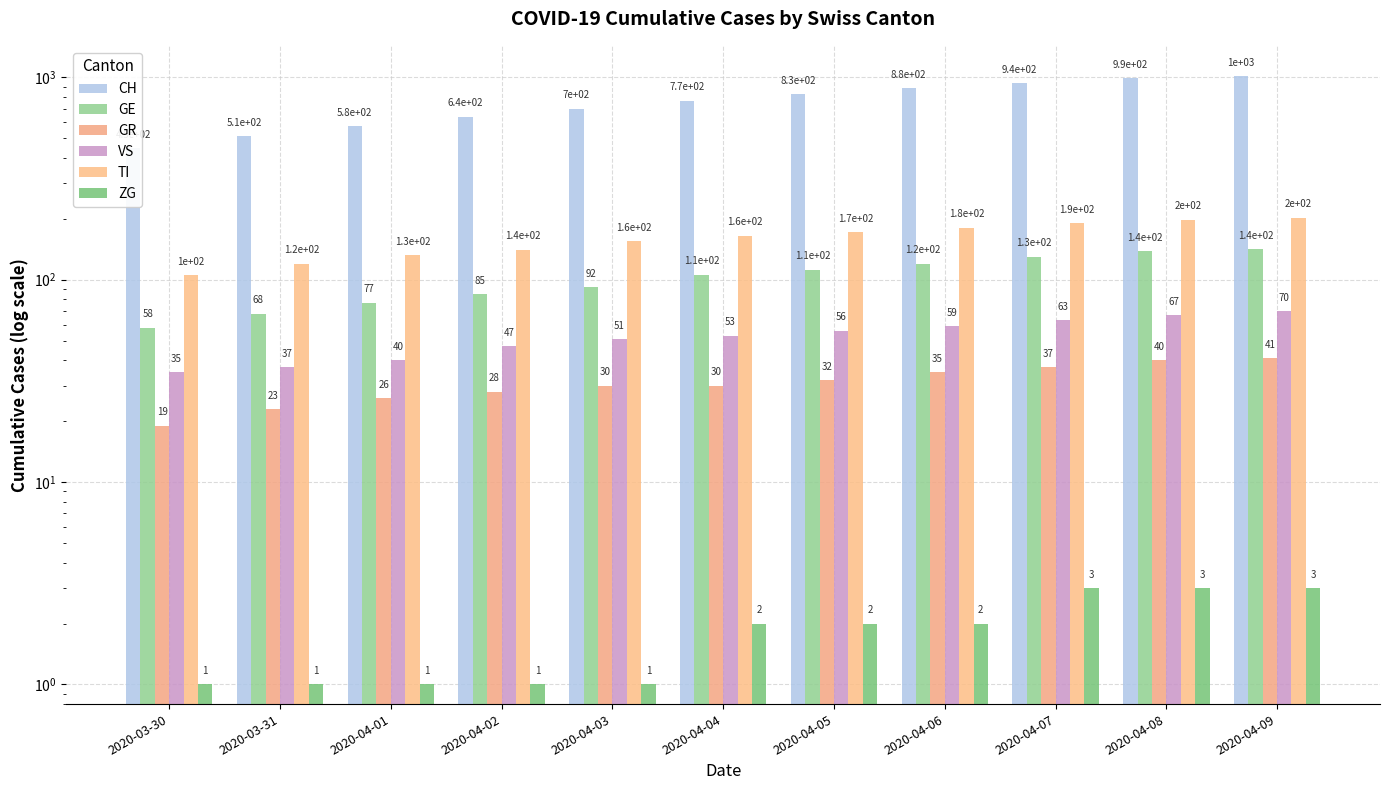

What is the value of the GE bar at the 6th from the left?

106